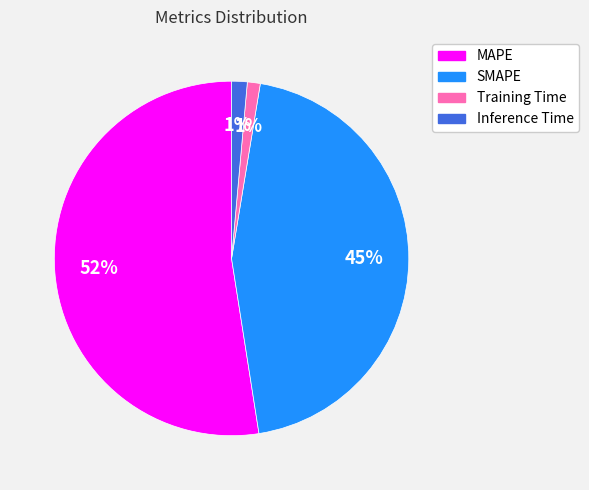

What percentage is the Inference Time slice, to the nearest percent?

1%